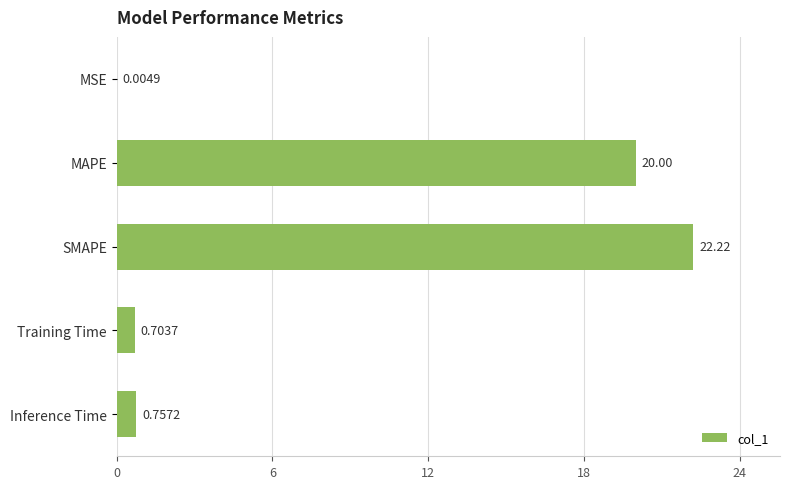

Where is the data nearest to the value 11?

MAPE